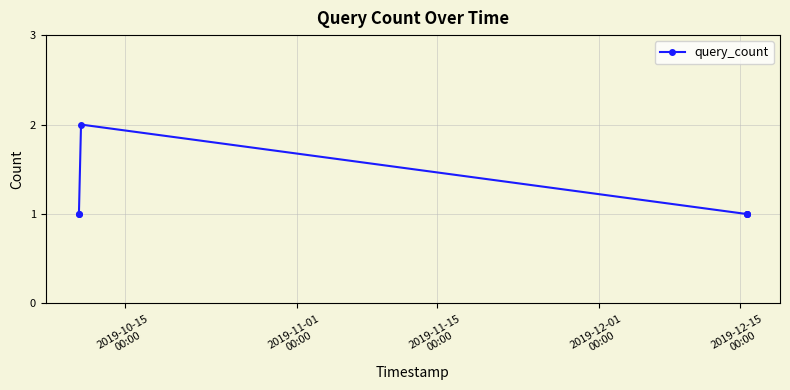

Is this an area chart (filled region under the line)?

No